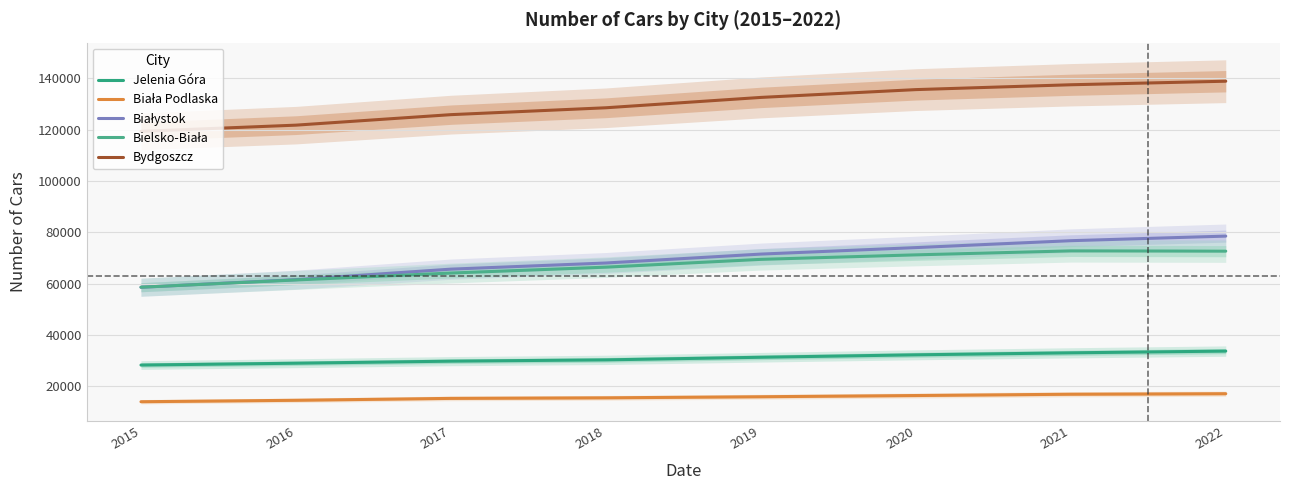

How many data points does each series have?

8